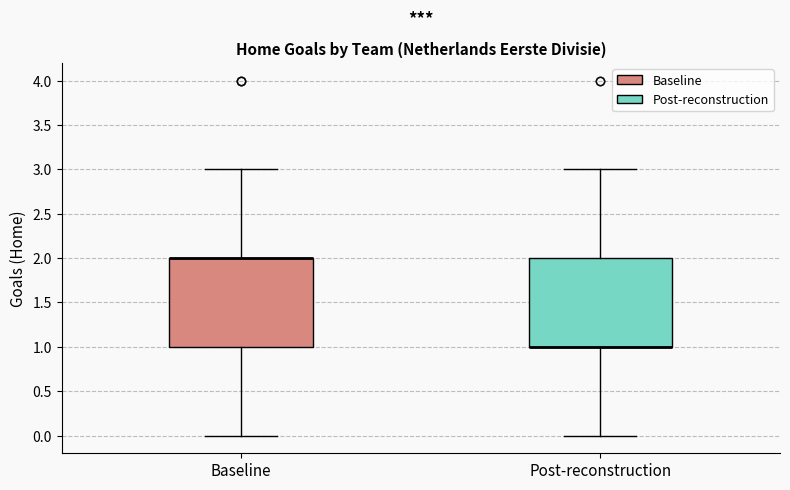

Where is the upper edge of the box for Baseline on the y-axis? The values are not printed on the chart, so give them approximately, as read against the axis.

2